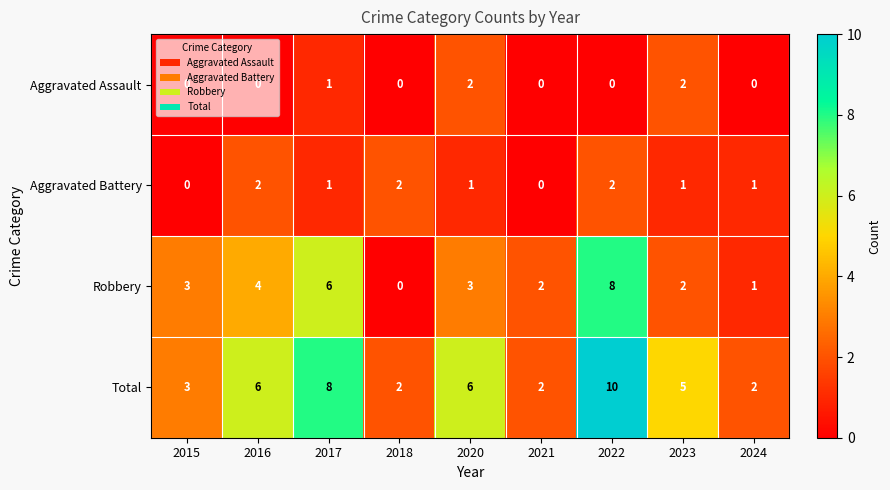

Count the Aggravated Battery values in the range 1 to 2.

7